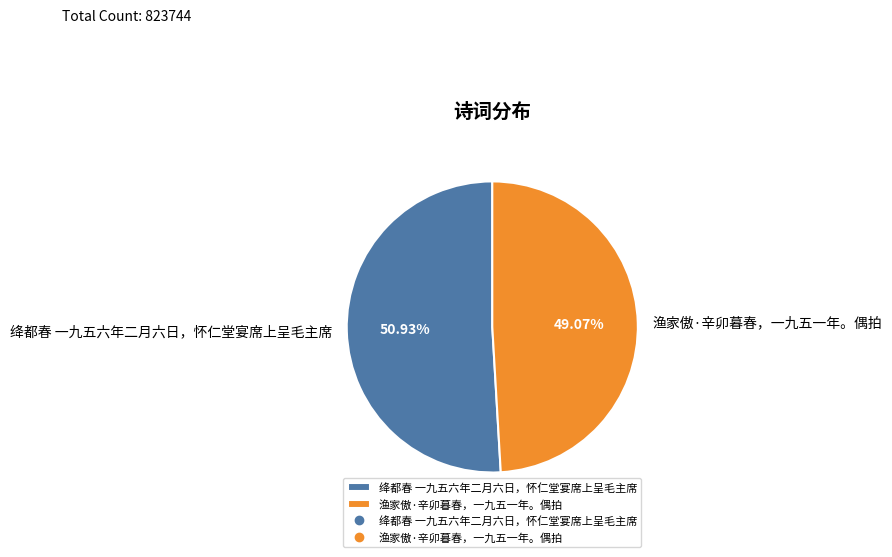

Is it true that 渔家傲·辛卯暮春，一九五一年。偶拍 is 49% of the pie?

True